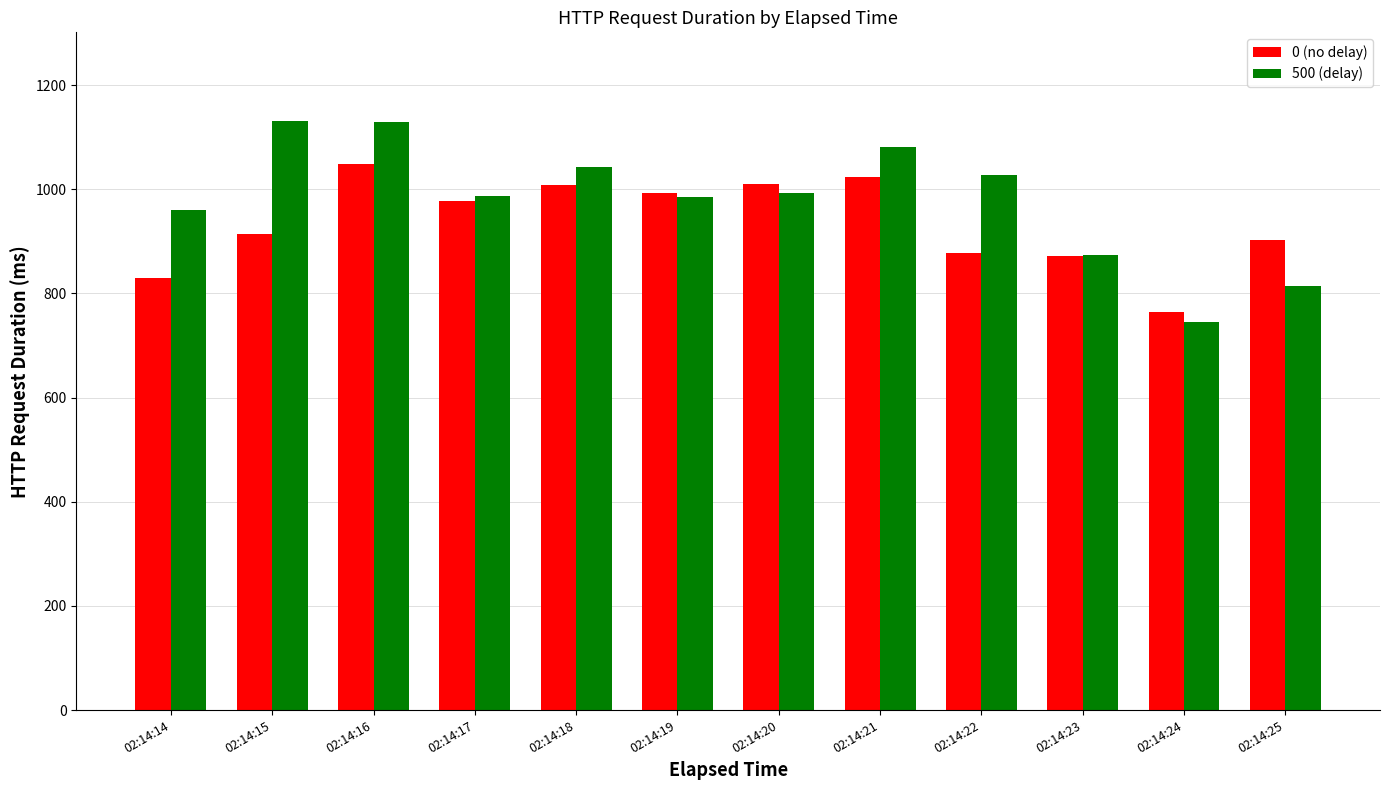

What value does the 0 (no delay) series have at 02:14:21?

1022.8